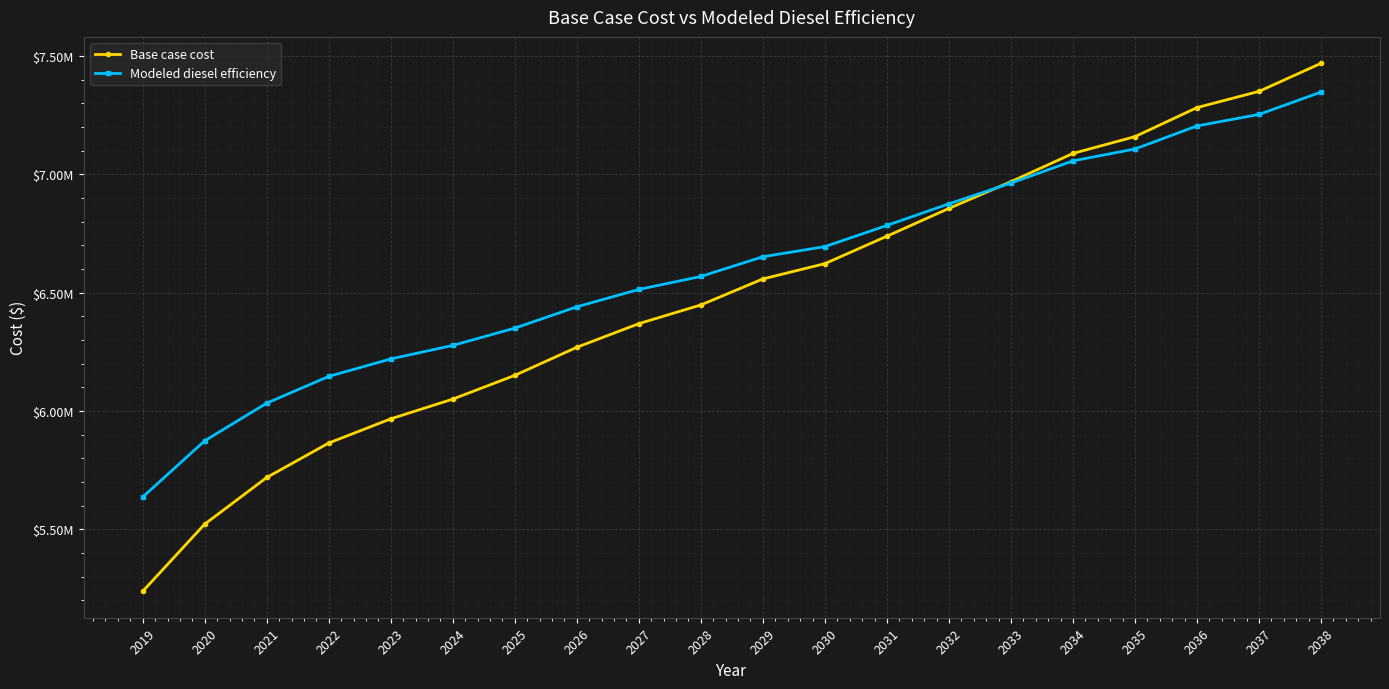

Reading left to right, transcribe all the data shown in this chart.

Base case cost: 5237790.7	5521842.8	5718987.7	5864728.1	5966950.1	6050354.6	6150707.2	6269433.3	6369349.3	6448380.5	6558378.5	6623021.4	6739100.1	6856586.8	6969469.2	7088923.4	7160022.4	7282705.5	7351286.5	7469919.0
Modeled diesel efficiency: 5636467.2	5874192.3	6033391.4	6146328.6	6220161.7	6277335.7	6350354.1	6440502.5	6513967.6	6568853.6	6652288.7	6694880.1	6784610.5	6875991.1	6963547.5	7057431.2	7107700.6	7205201.2	7253847.0	7348315.2